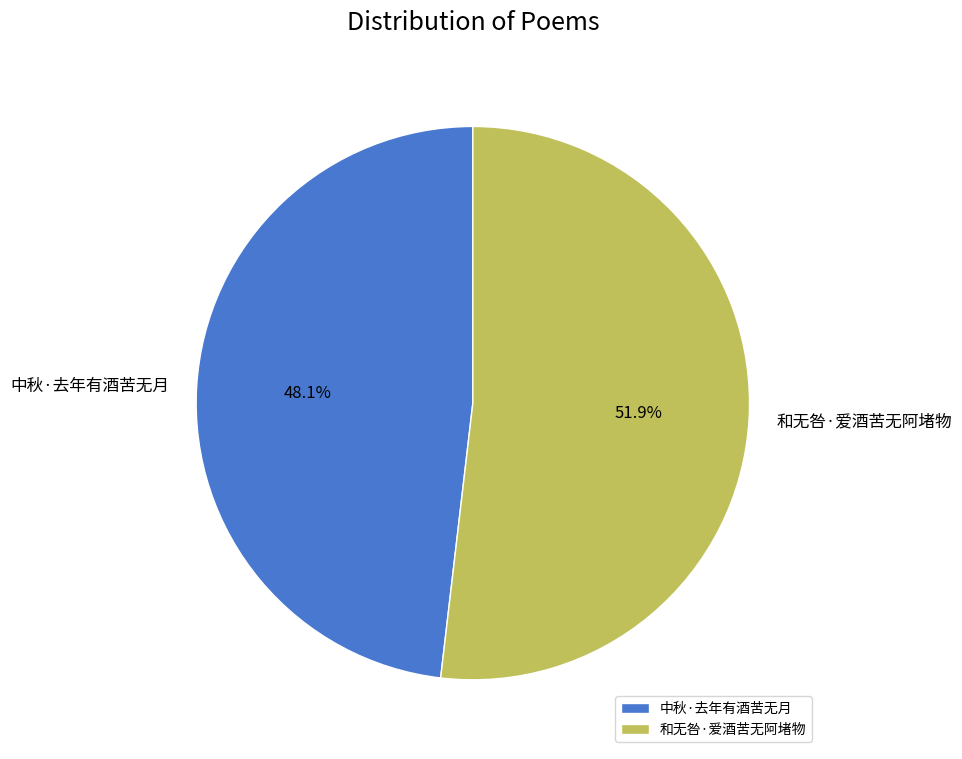

How many segments does this pie chart have?

2